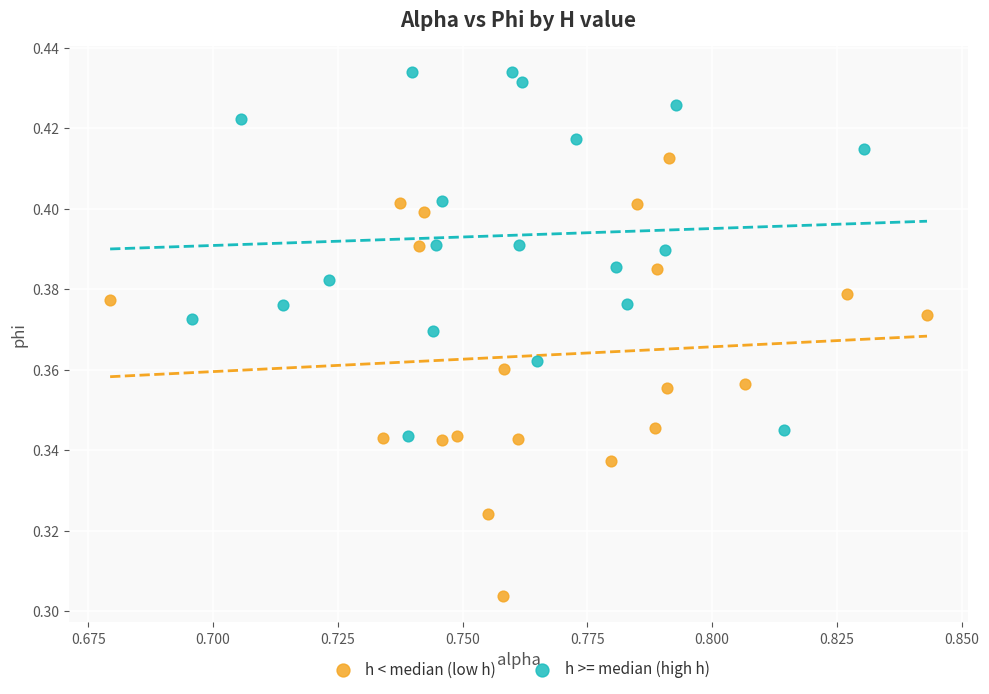

Which series has the widest spread of Y values?

h < median (low h)